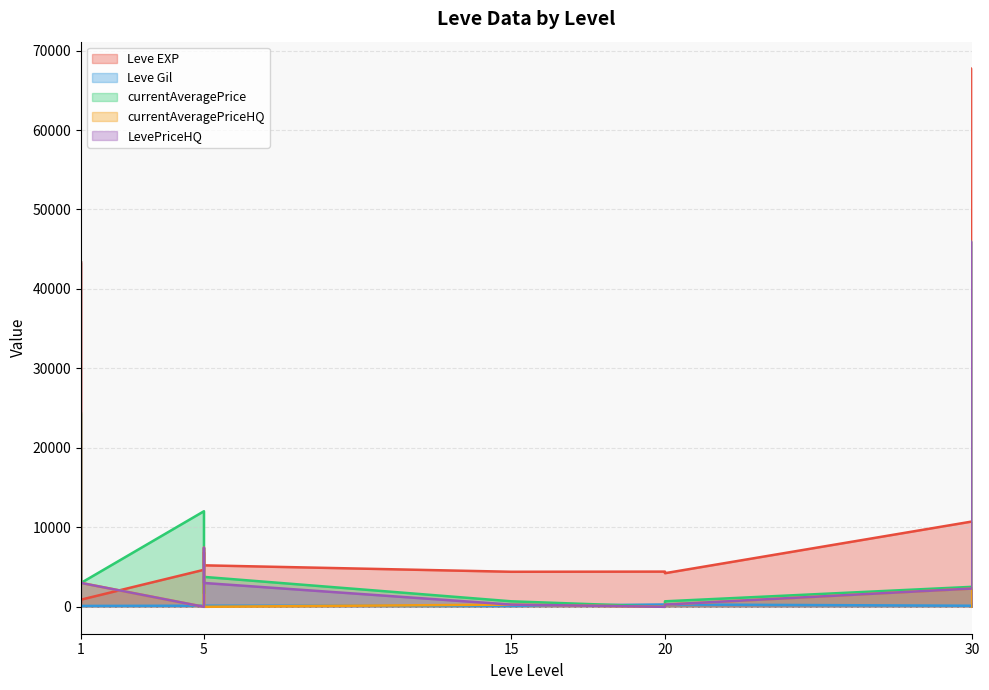

Which series has the largest total across all categories?

Leve EXP